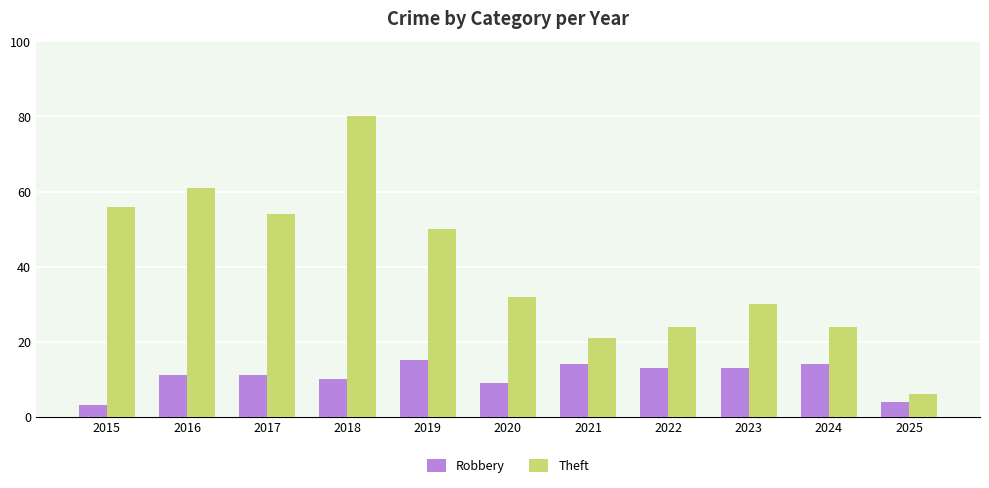

How many bars are there in each group?

2